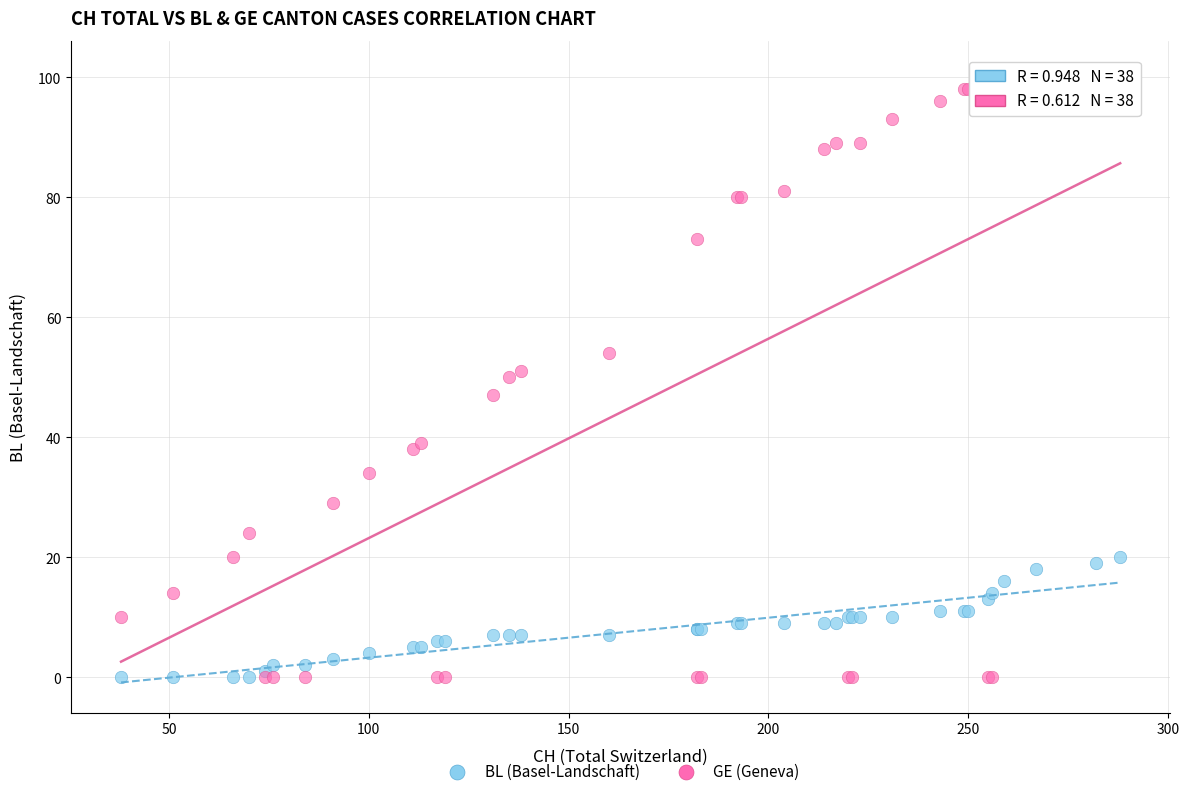

What are all the series names shown in the legend?

BL (Basel-Landschaft), GE (Geneva)